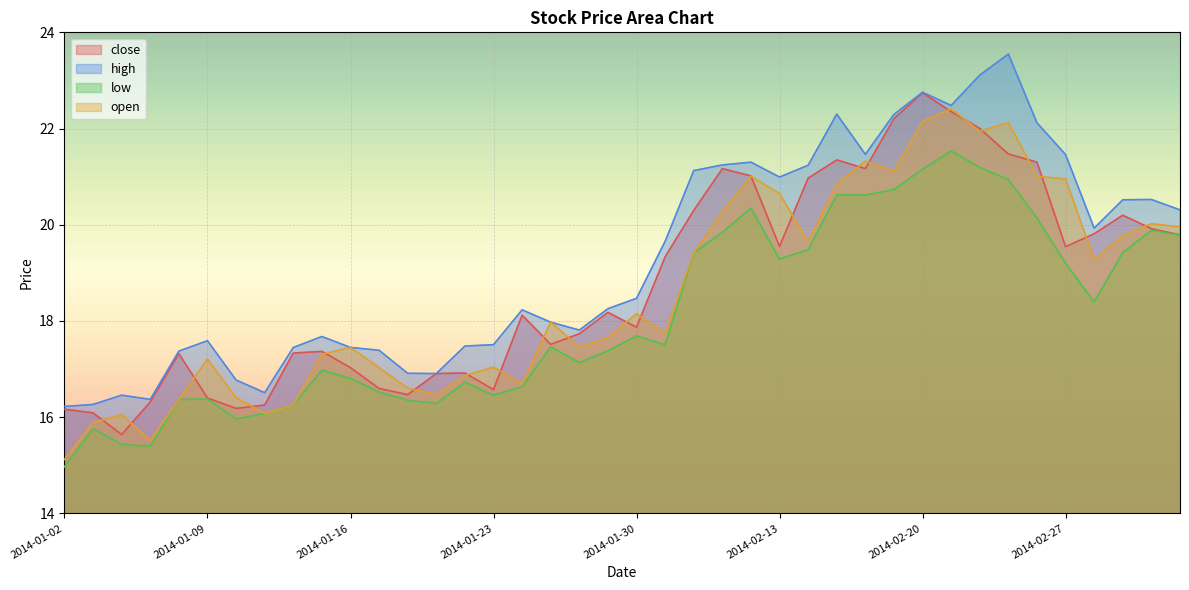

Which label corresponds to the smallest value in the chart?

2014-01-02